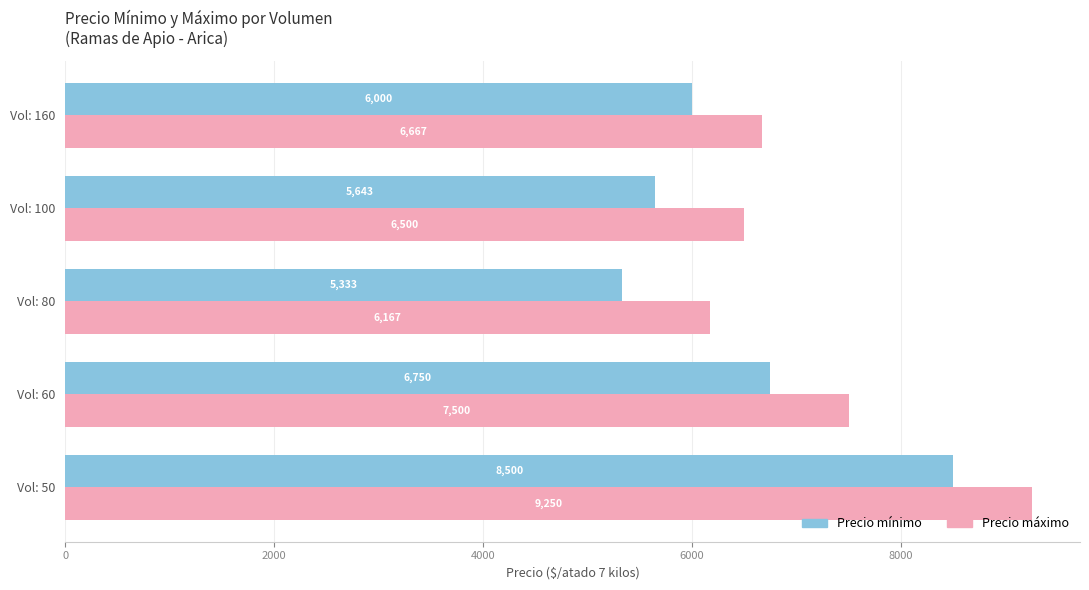

What are all the series names shown in the legend?

Precio mínimo, Precio máximo